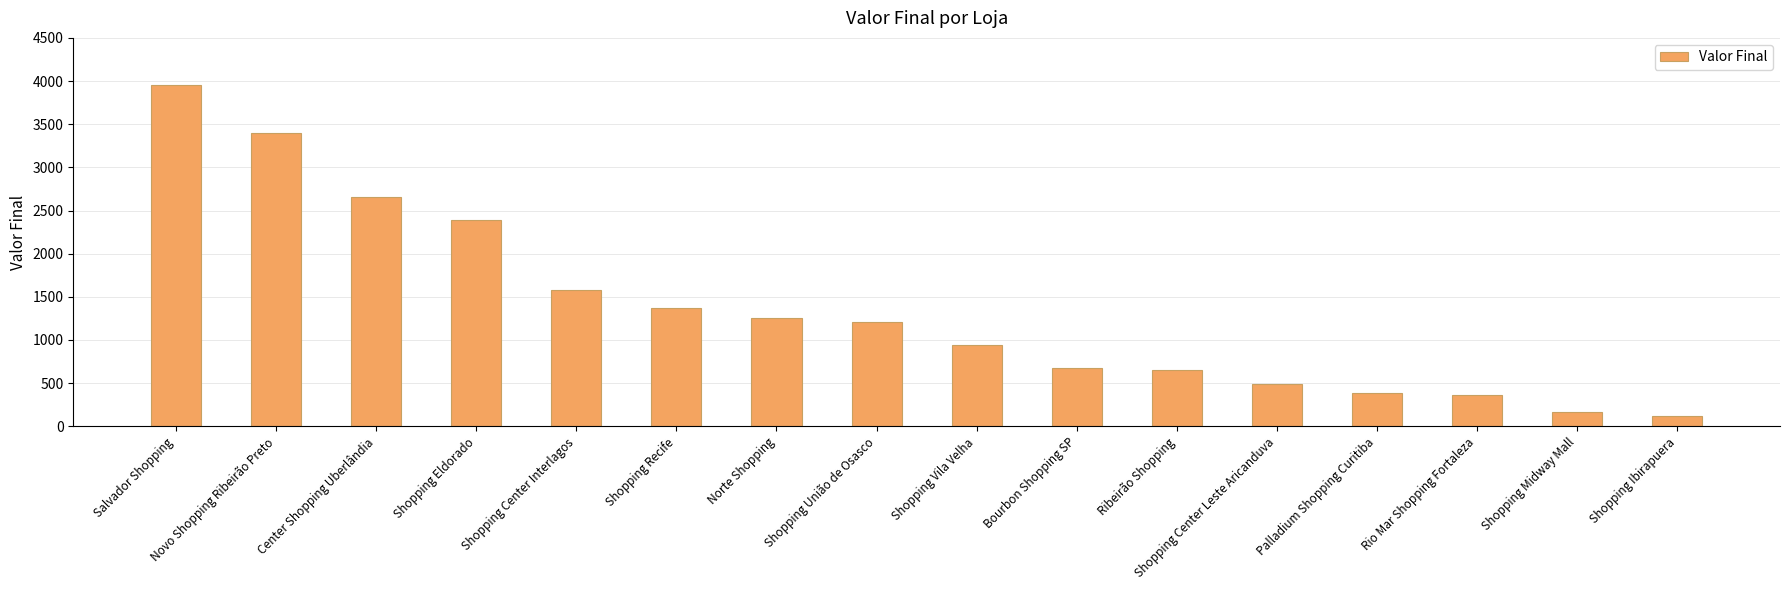

What is the maximum value shown in the chart?

3950